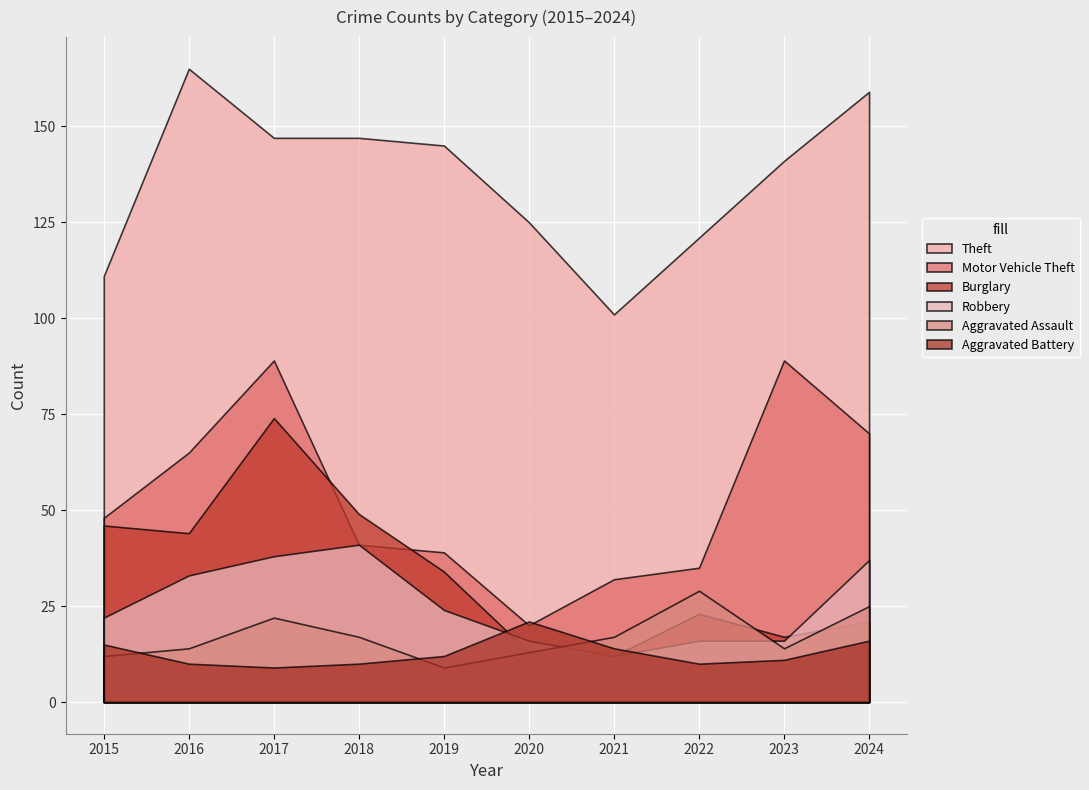

At which category is the sum across all series the highest?

2017